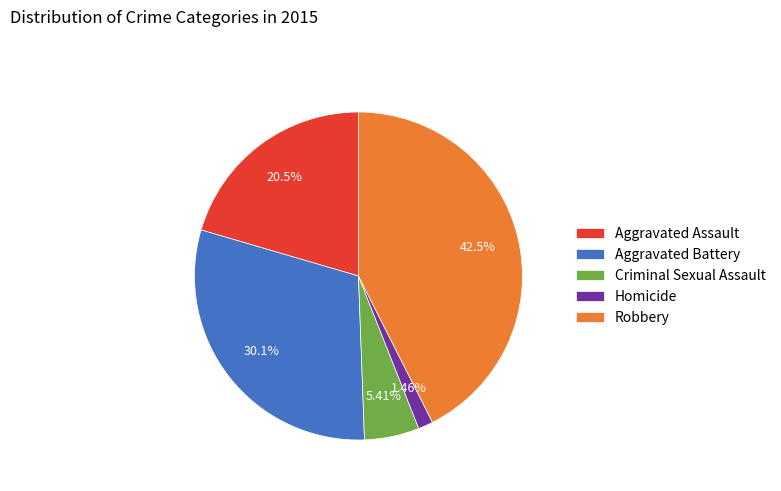

To the nearest percent, what is the average slice percentage?

20%